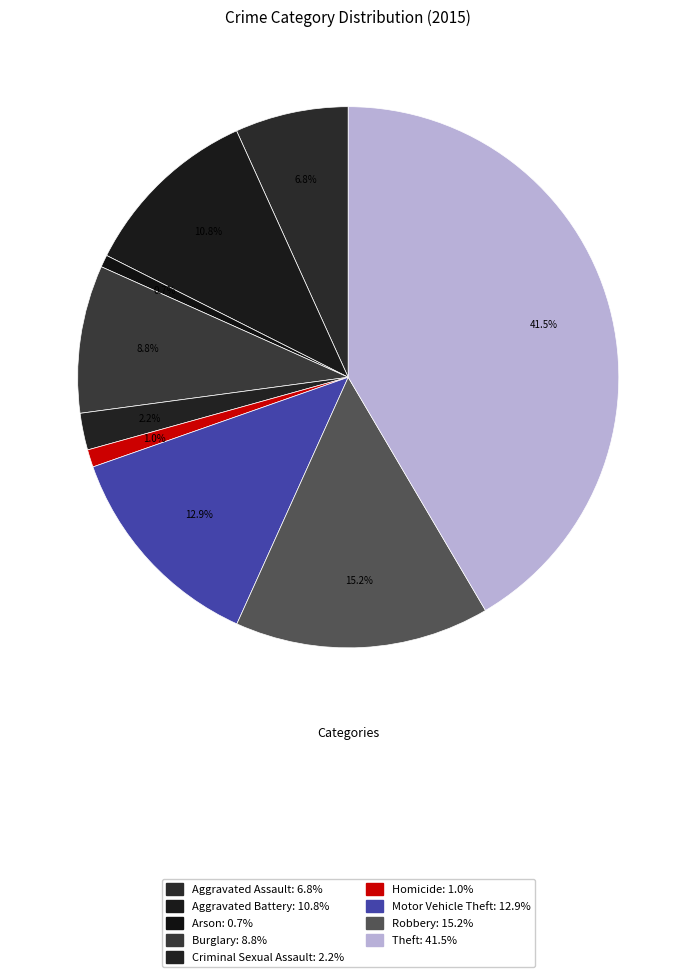

Is Criminal Sexual Assault the majority of the pie?

No